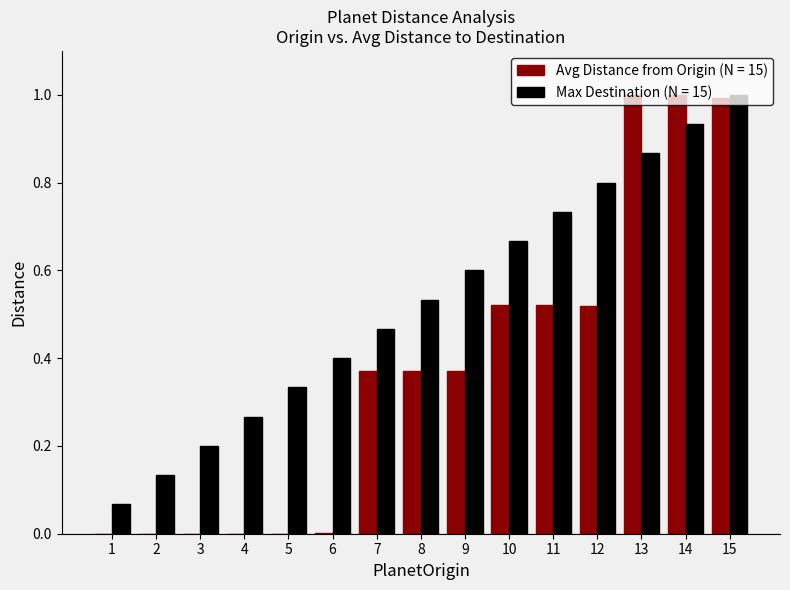

What is the total value across all series at 11?

1.3